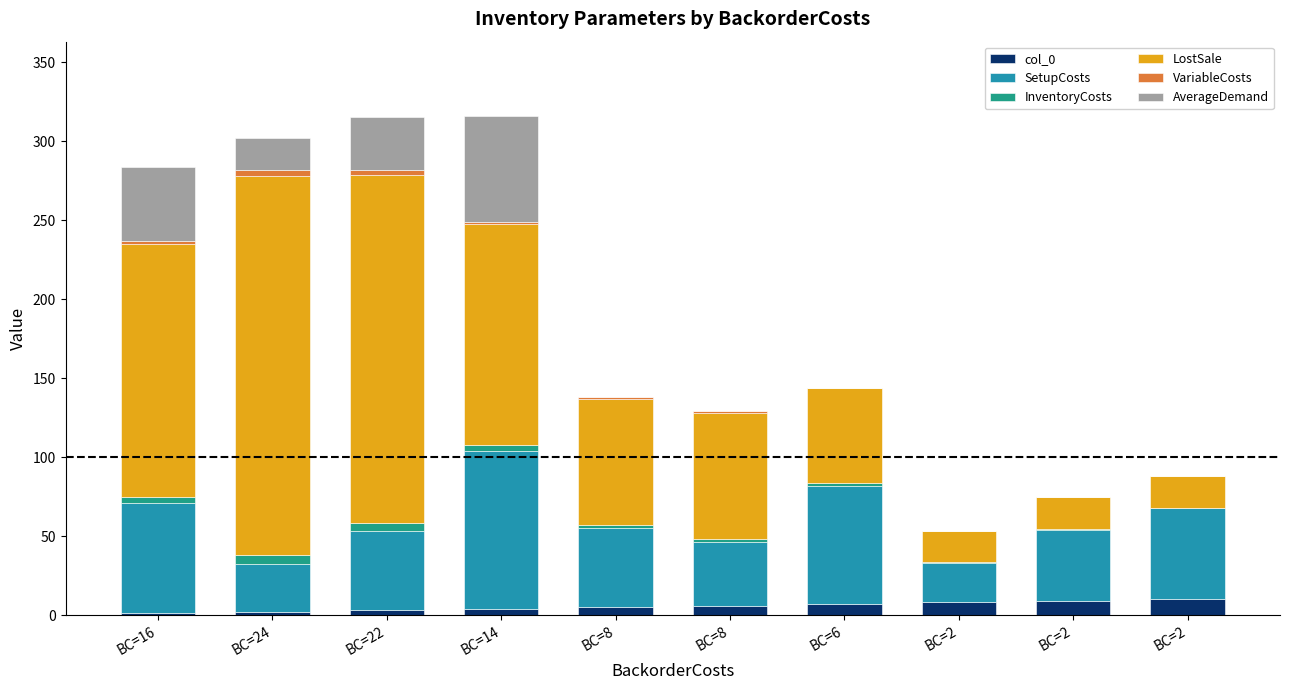

Are the bars grouped side by side (vs. stacked)?

No